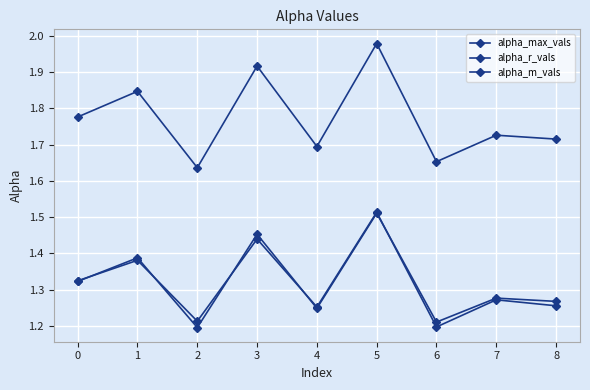

How many data points does each series have?

9